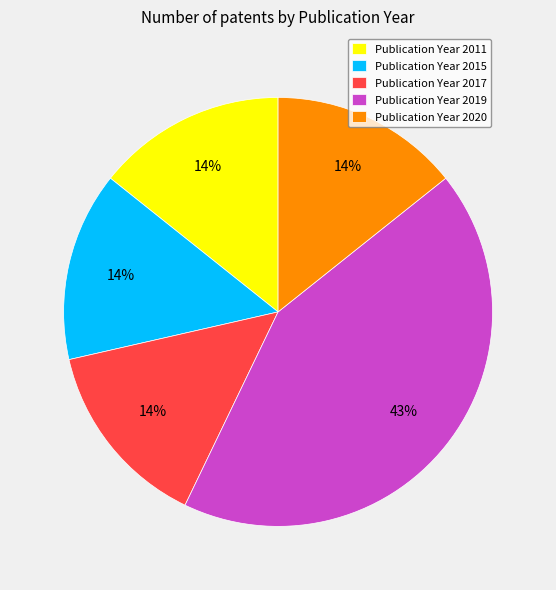

Is Publication Year 2015 the majority of the pie?

No